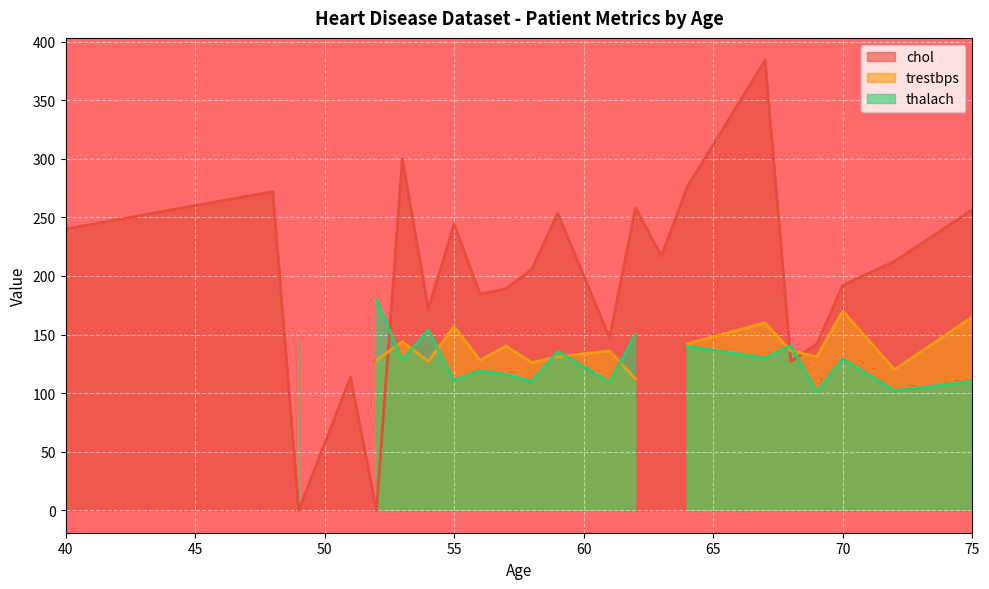

How many lines are shown in the chart?

3